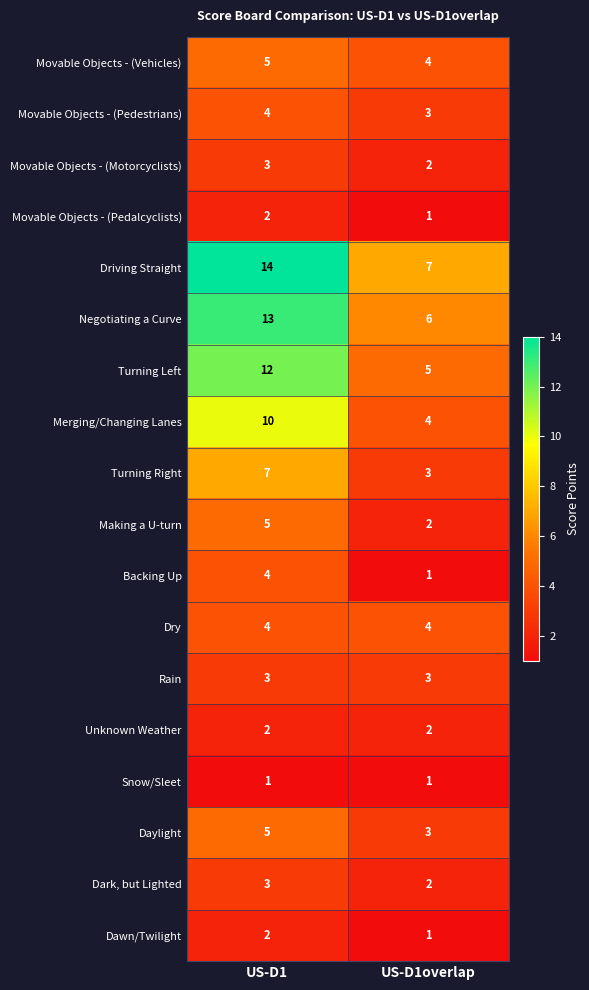

Which series has the largest total across all categories?

Driving Straight